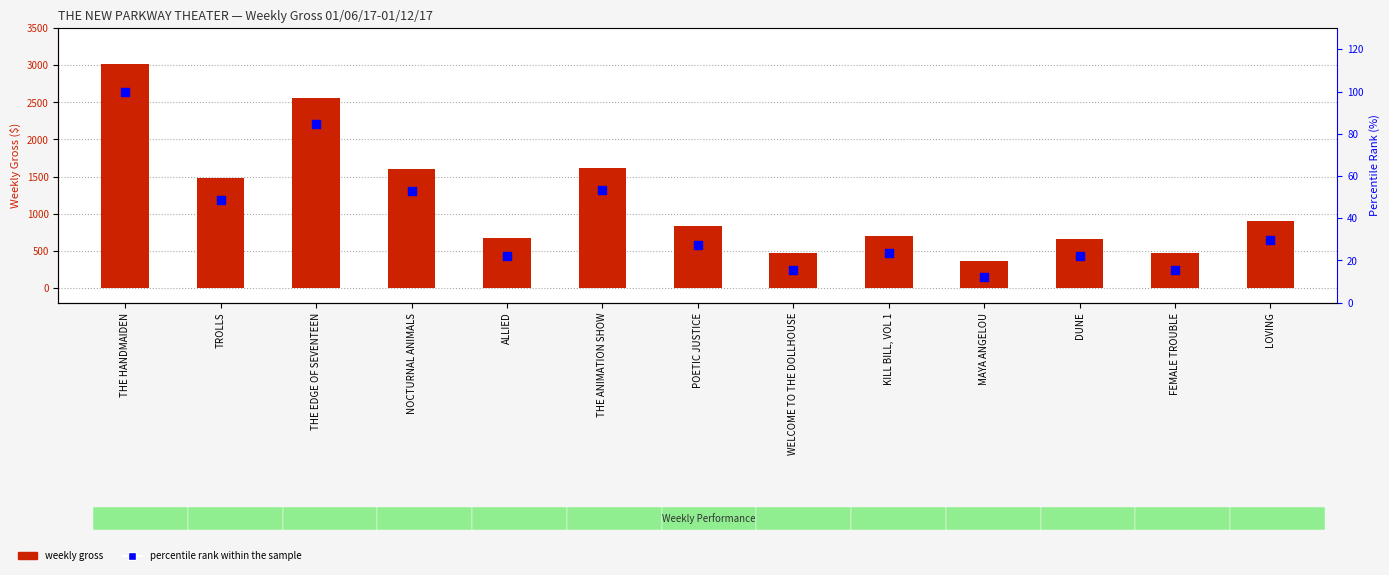

Which series has the largest total across all categories?

Weekly Gross